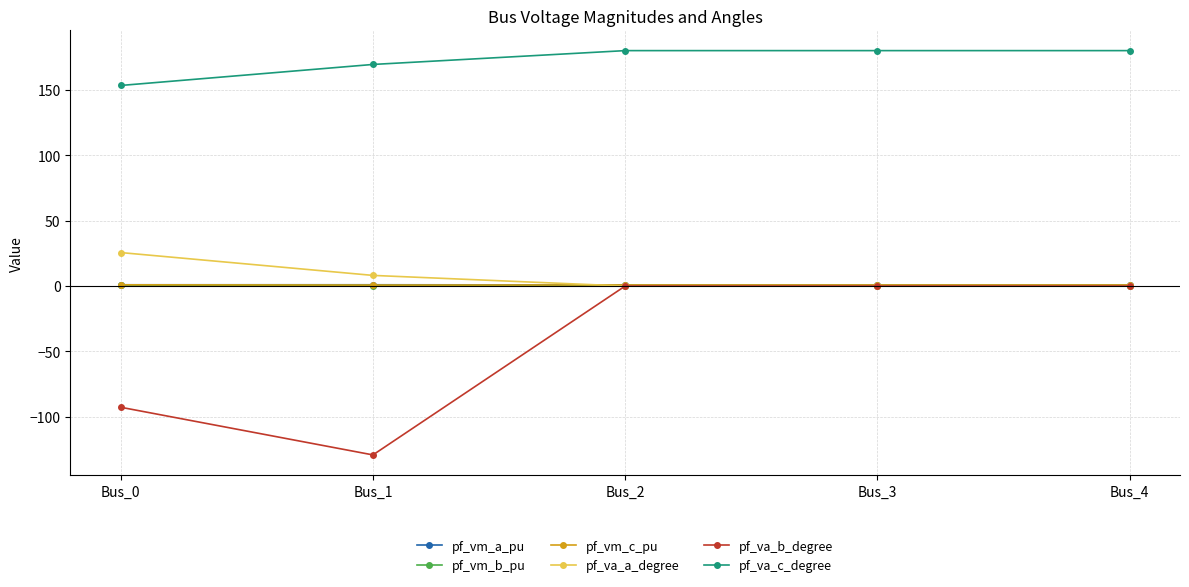

What are all the series names shown in the legend?

pf_vm_a_pu, pf_vm_b_pu, pf_vm_c_pu, pf_va_a_degree, pf_va_b_degree, pf_va_c_degree